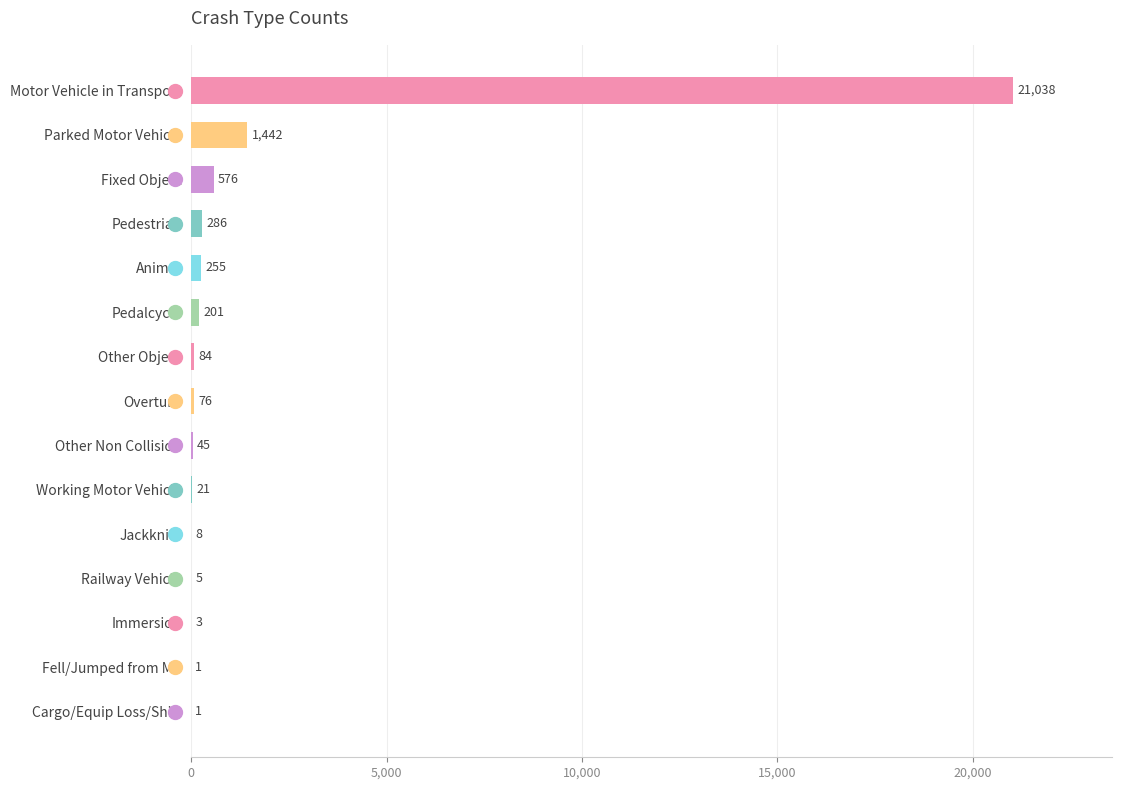

What is the approximate value at Fixed Object, to the nearest 10?

580